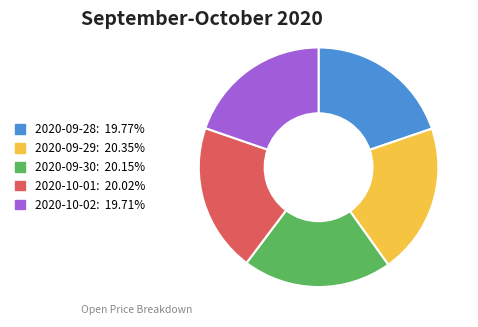

Does any single category account for the majority?

No